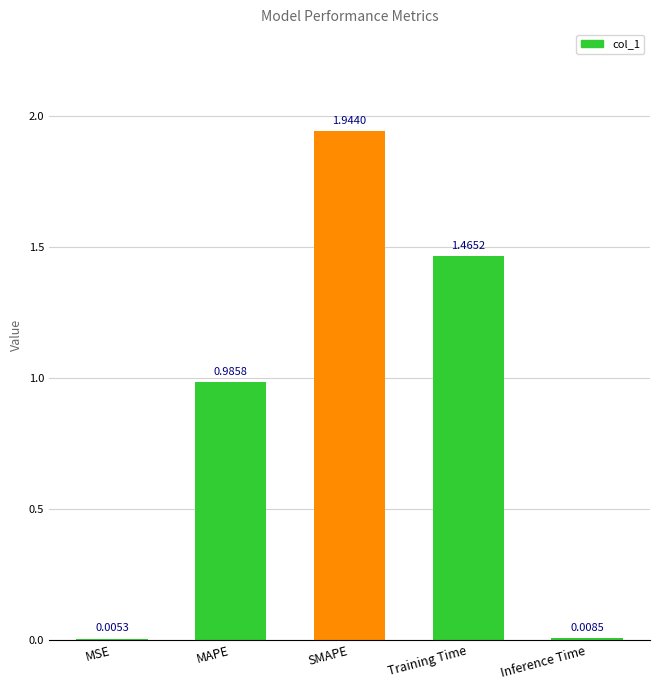

Between Inference Time and Training Time, which is larger?

Training Time